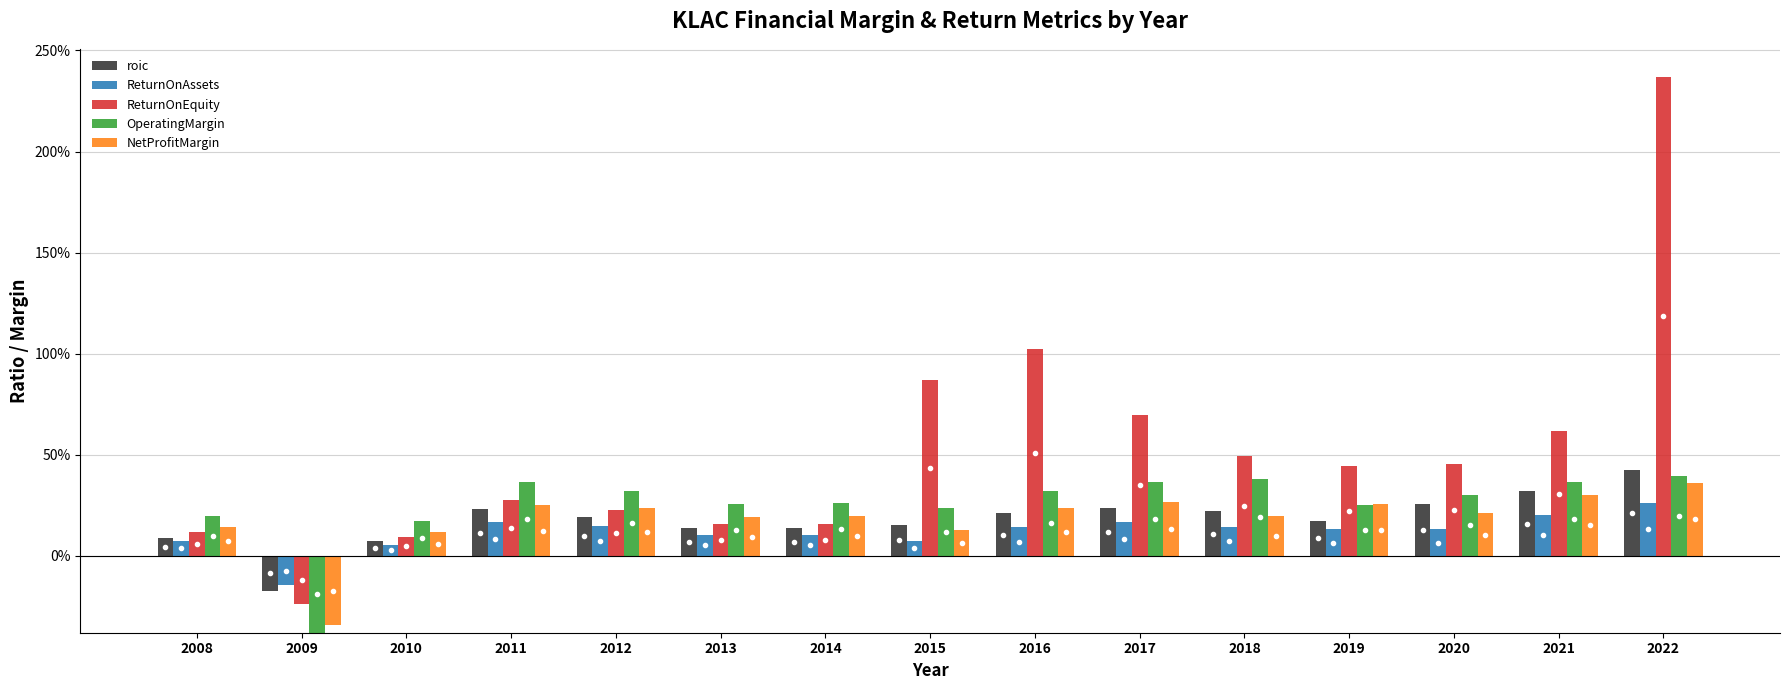

How many bars are there in total?

75